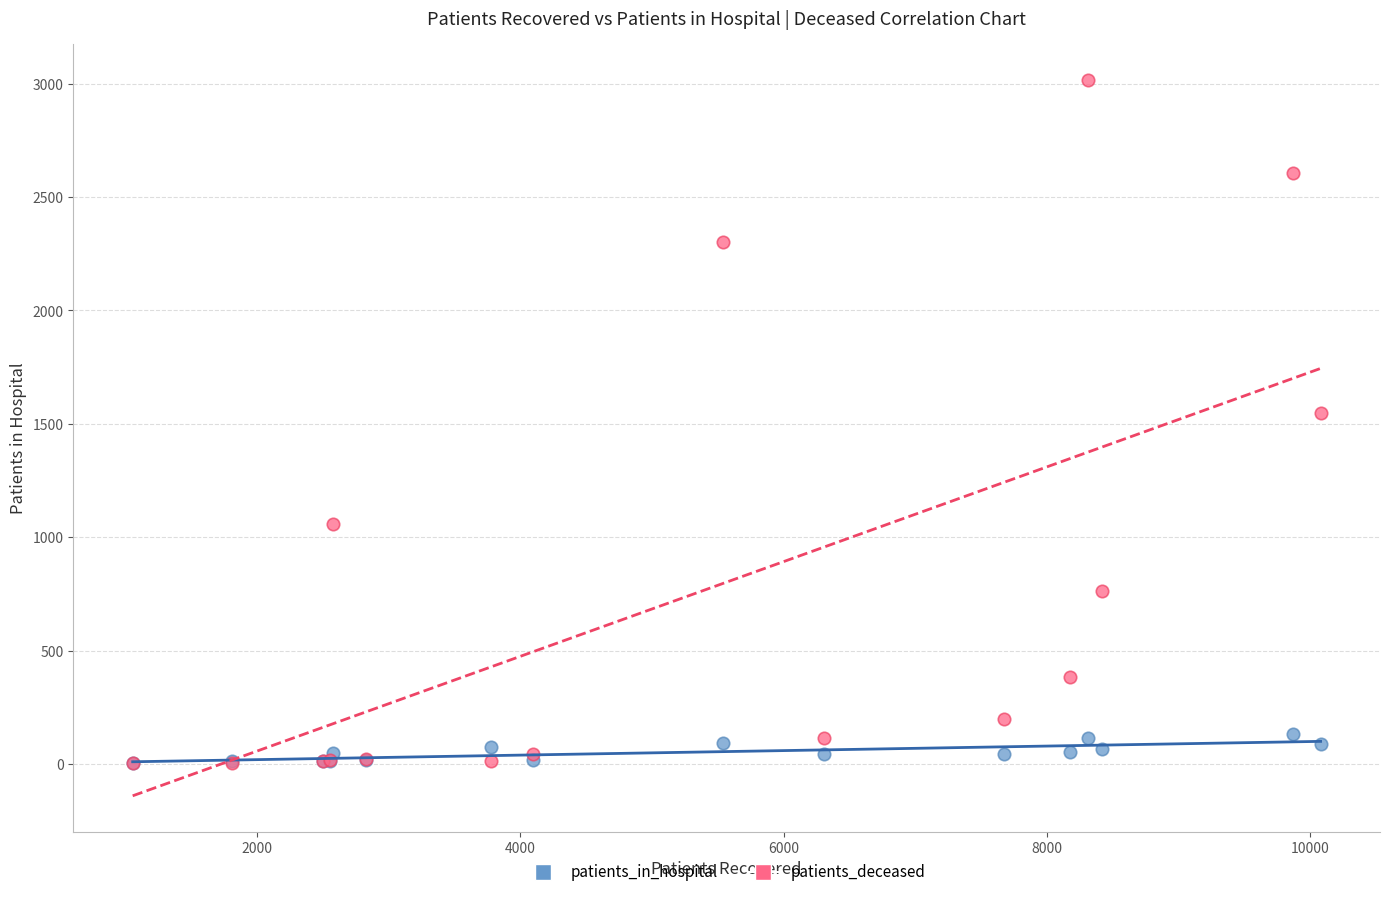

In the patients_deceased series, what Y value is closest to 1510?

1546